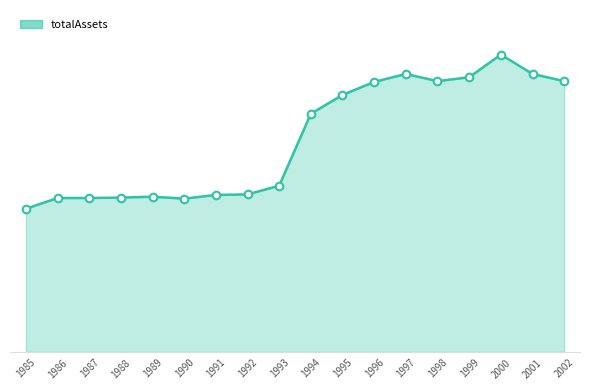

Does the chart have visible grid lines?

No